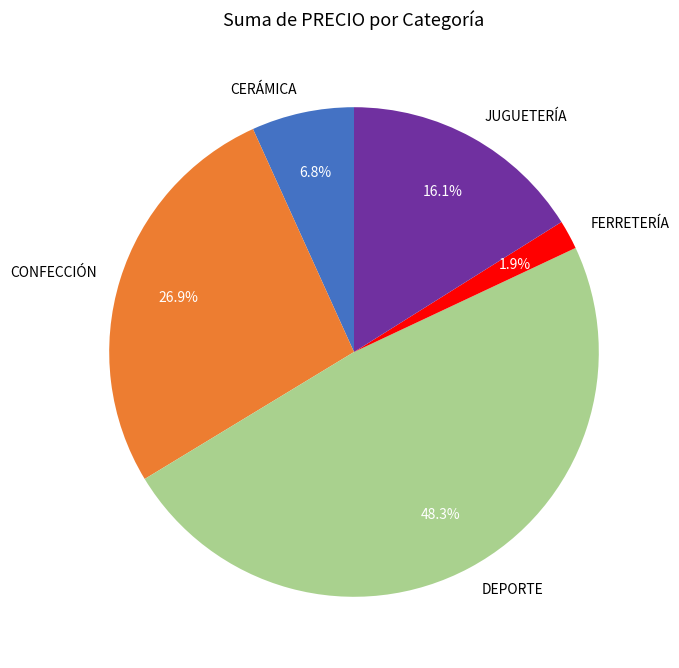

Does FERRETERÍA represent more than half of the total?

No